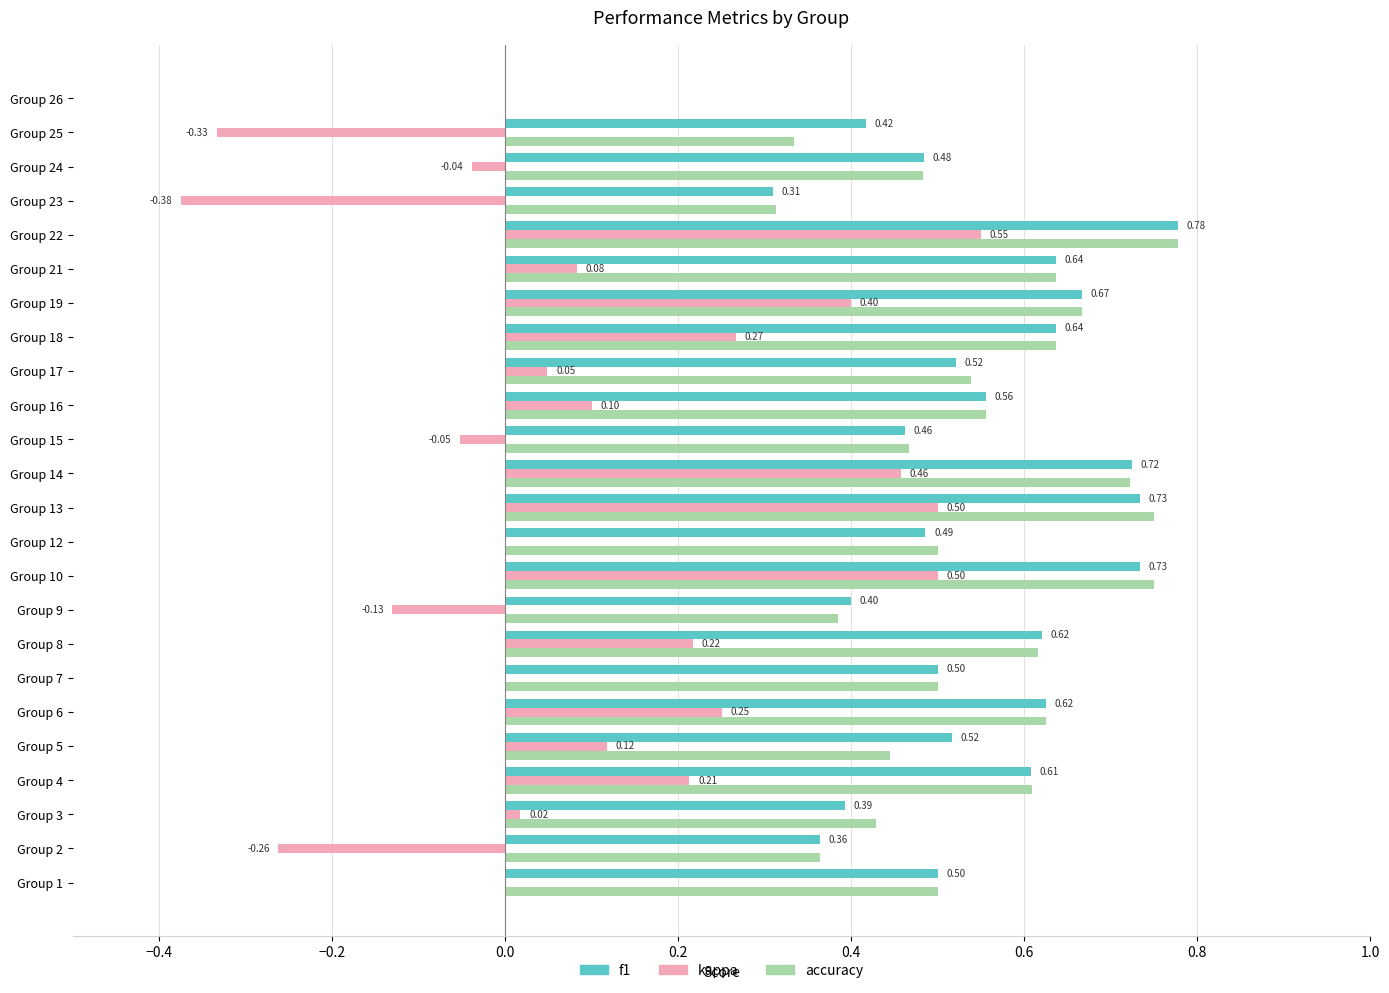

What is the average value of the f1 series?

0.5